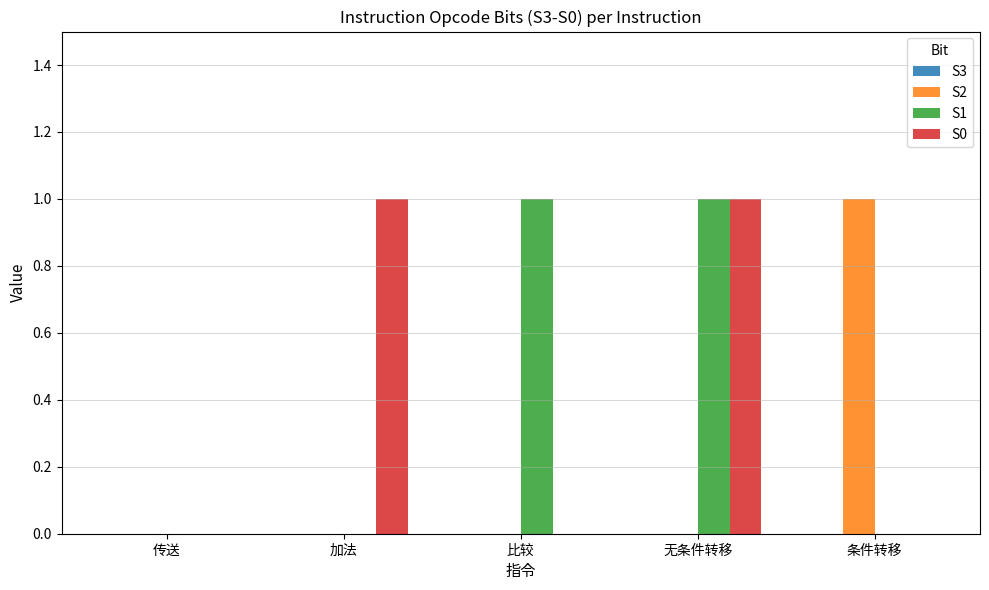

Between 传送 and 条件转移, which series saw the biggest shift?

S2